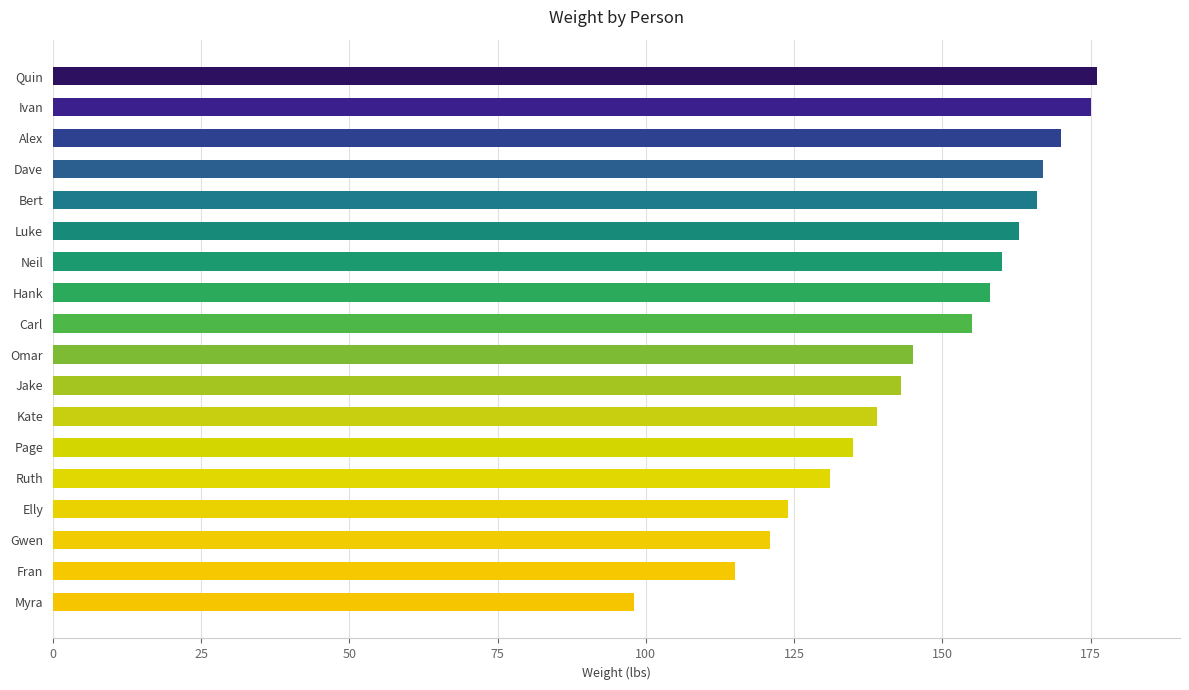

How many bars are there in total?

18